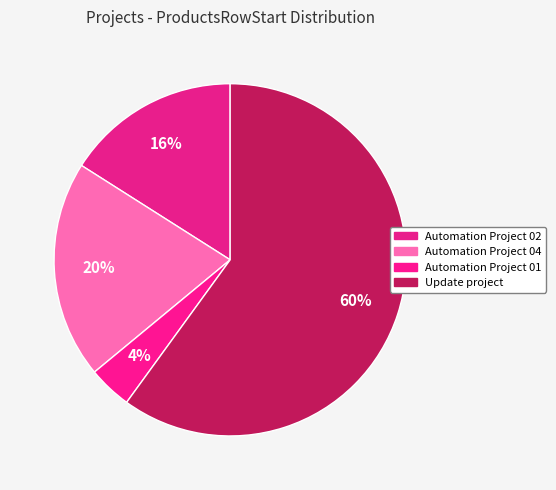

How many segments does this pie chart have?

4